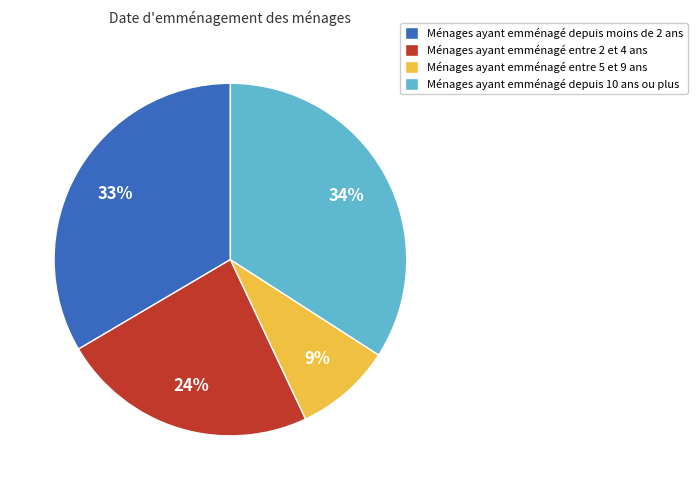

Is it true that Ménages ayant emménagé entre 2 et 4 ans is 24% of the pie?

True